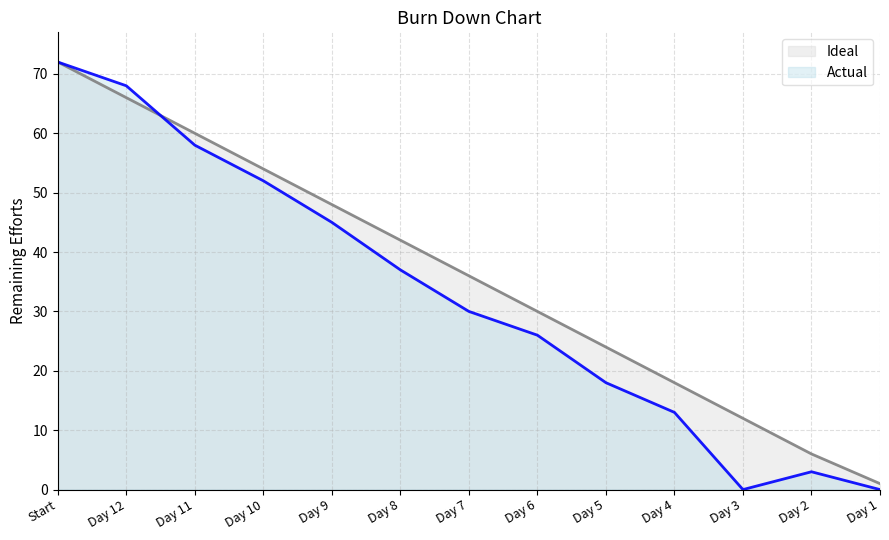

Is the value of Ideal (line) at Day 11 greater than the value of Actual (line) at Day 9?

Yes